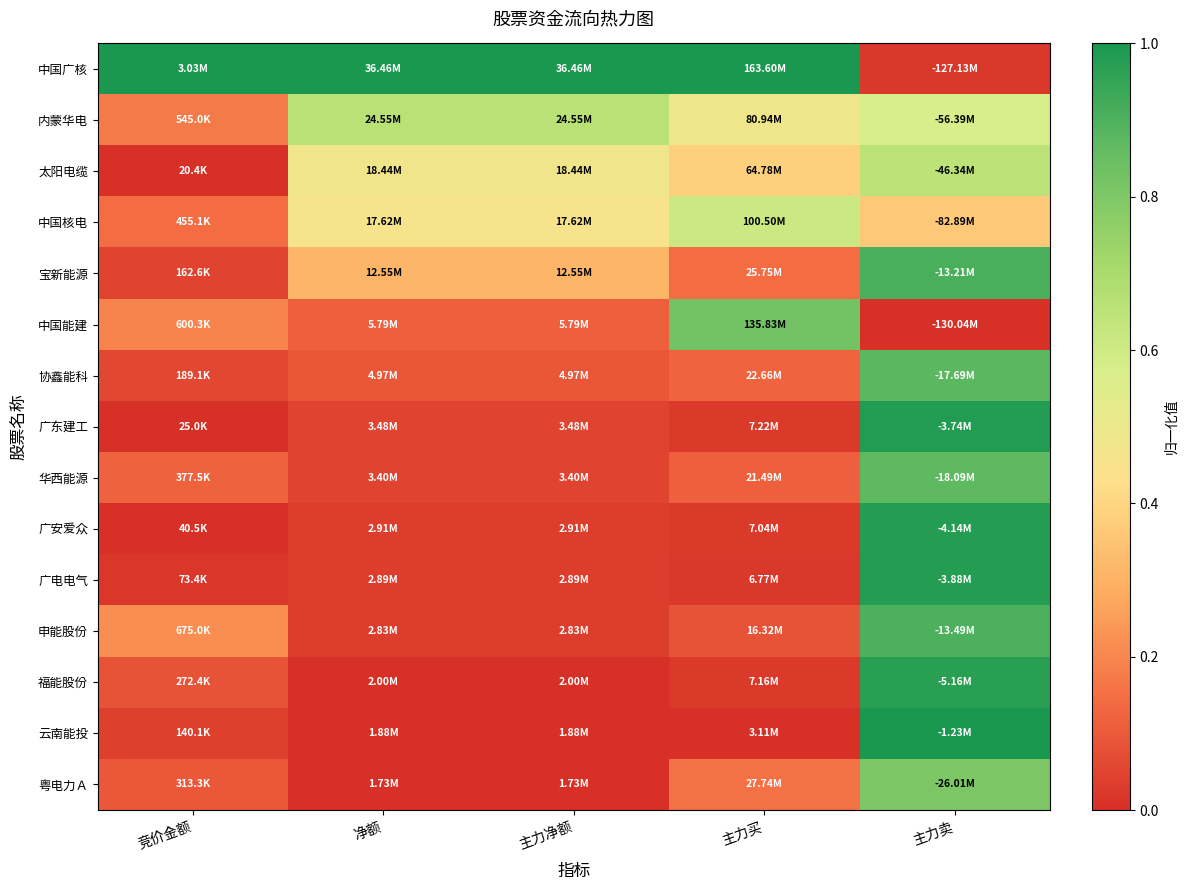

At which category does the chart reach its minimum across all series?

竞价金额